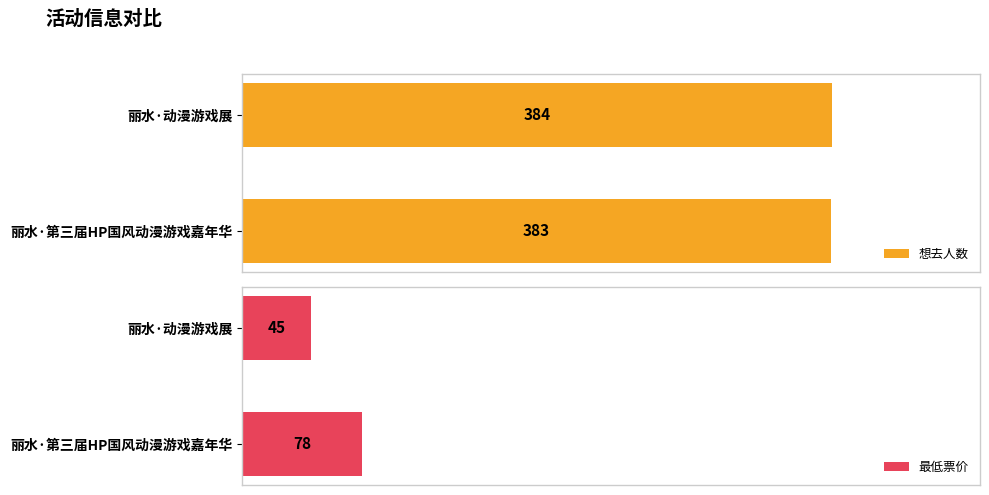

Reading left to right, what are all the values shown in this chart?

想去人数: 383	384
最低票价: 78	45